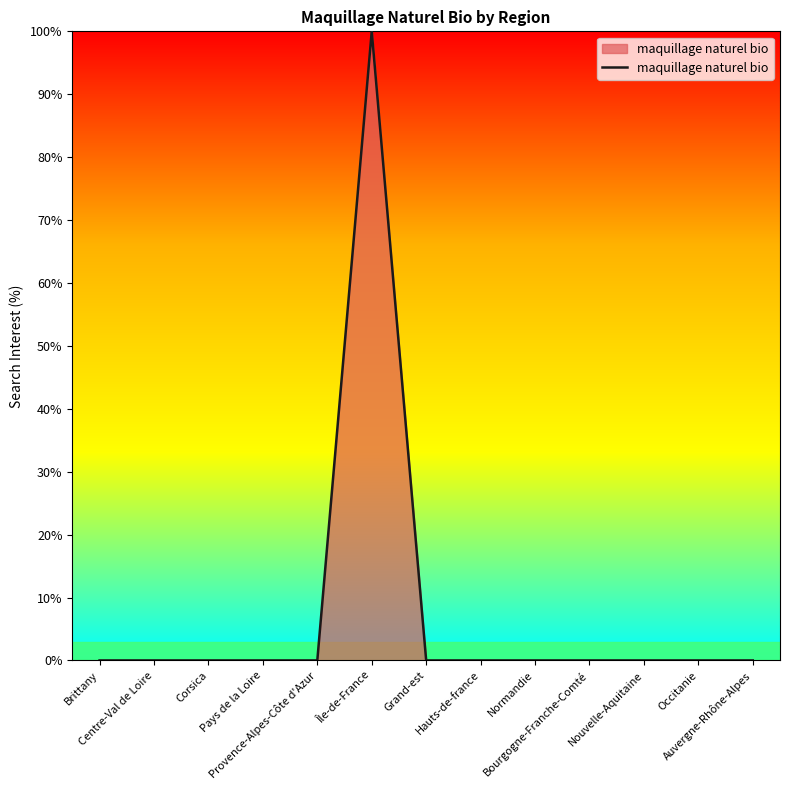

What is the difference between the maximum and minimum values?

100